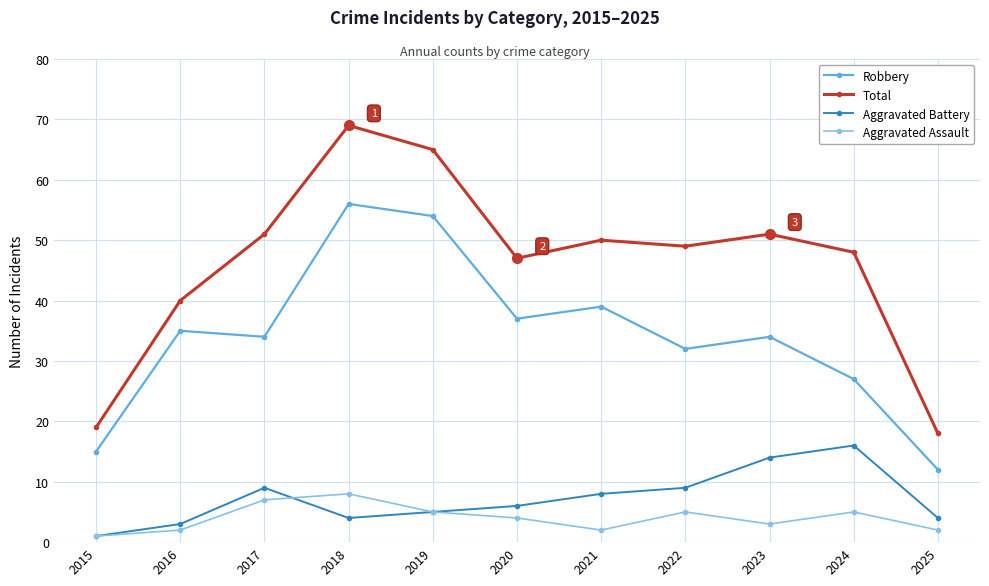

Reading left to right, transcribe all the data shown in this chart.

Robbery: 2015=15	2016=35	2017=34	2018=56	2019=54	2020=37	2021=39	2022=32	2023=34	2024=27	2025=12
Total: 2015=19	2016=40	2017=51	2018=69	2019=65	2020=47	2021=50	2022=49	2023=51	2024=48	2025=18
Aggravated Battery: 2015=1	2016=3	2017=9	2018=4	2019=5	2020=6	2021=8	2022=9	2023=14	2024=16	2025=4
Aggravated Assault: 2015=1	2016=2	2017=7	2018=8	2019=5	2020=4	2021=2	2022=5	2023=3	2024=5	2025=2